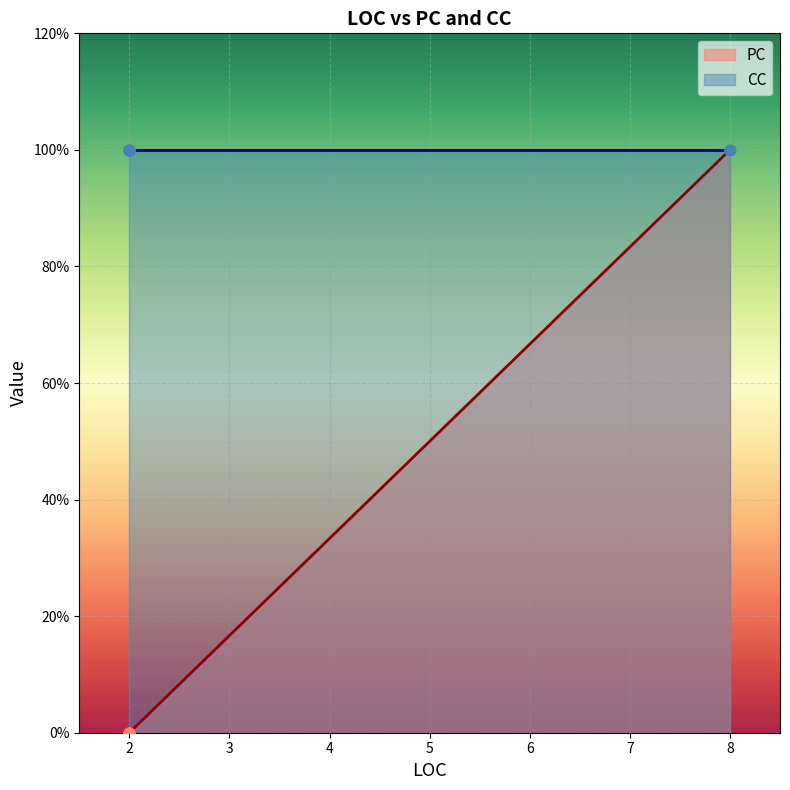

What is the change in value from 8 to 2?

-1